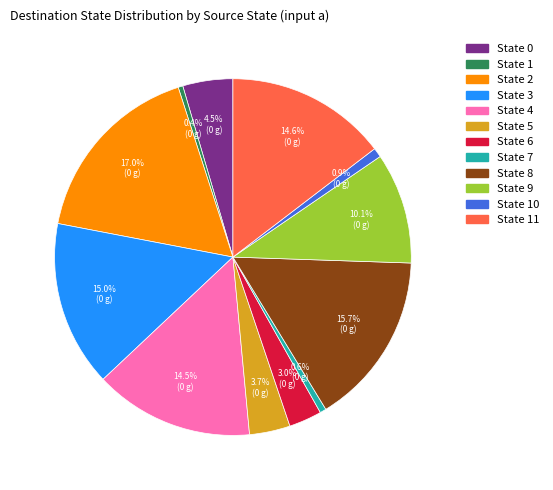

Does any single category account for the majority?

No